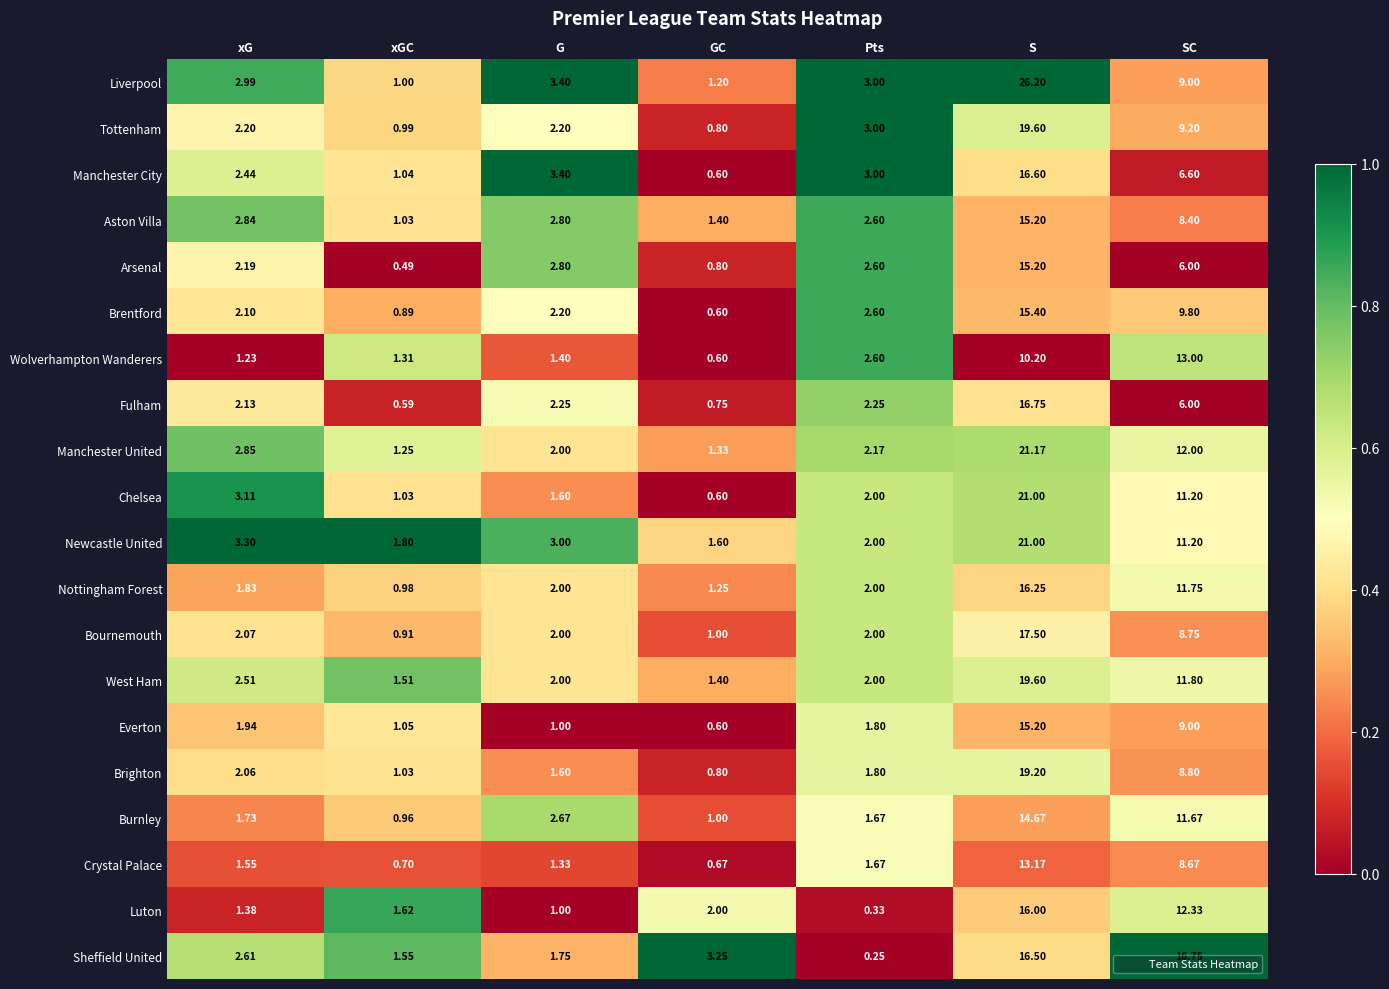

At which category is the sum across all series the highest?

S